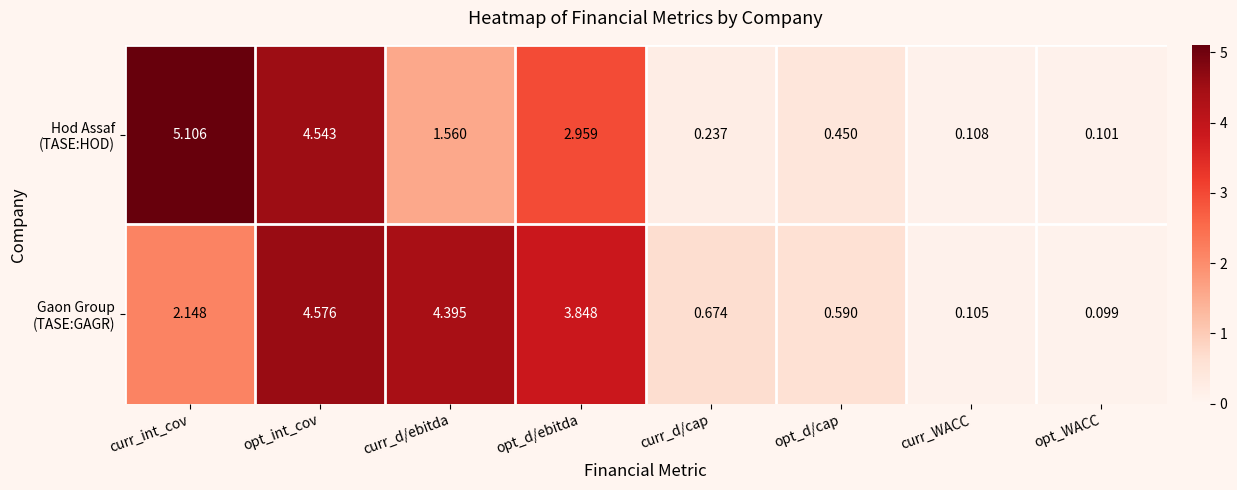

Which label corresponds to the smallest value in the chart?

opt_WACC